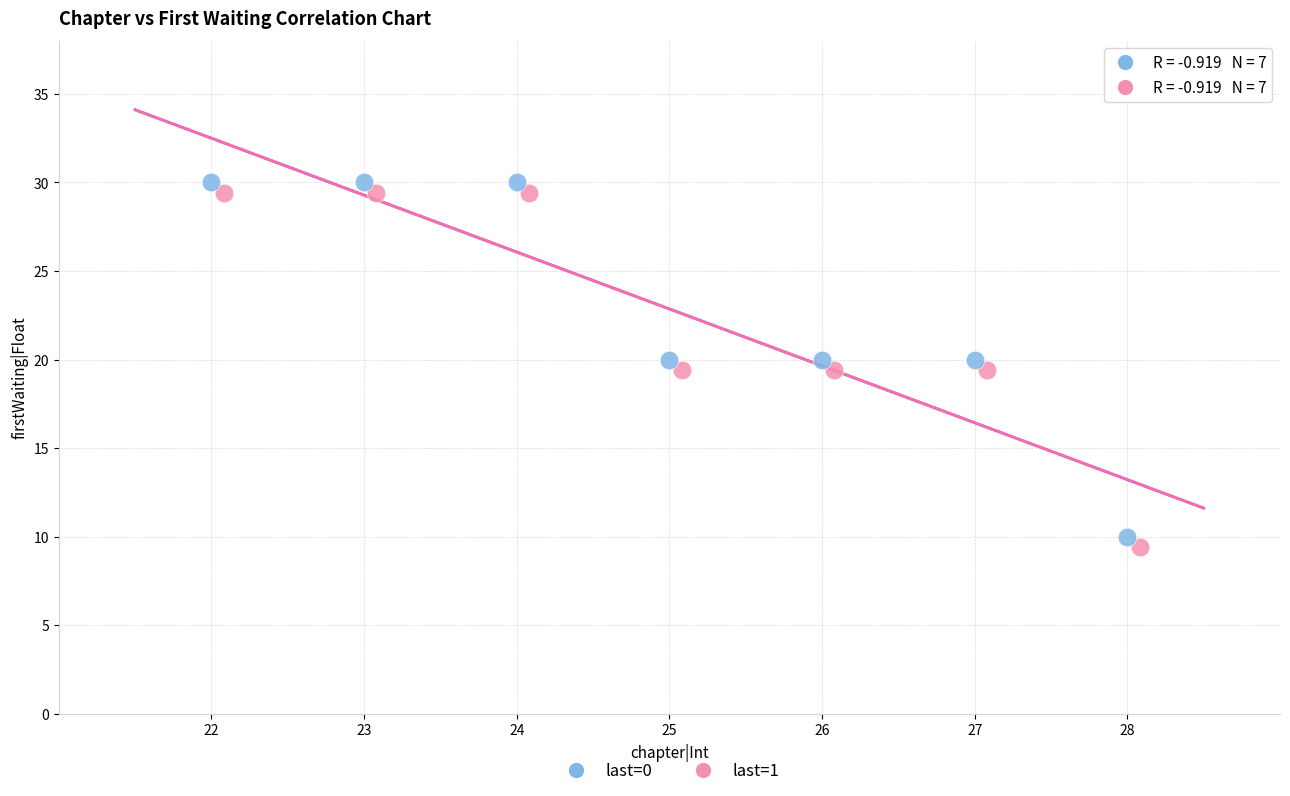

Which series contains the lowest Y value?

last=1